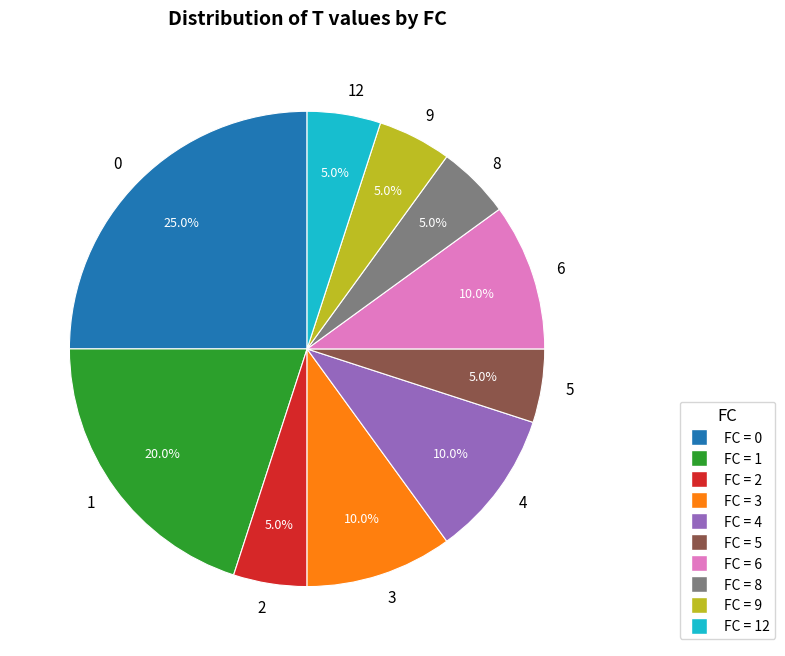

Is there a majority slice in this chart?

No